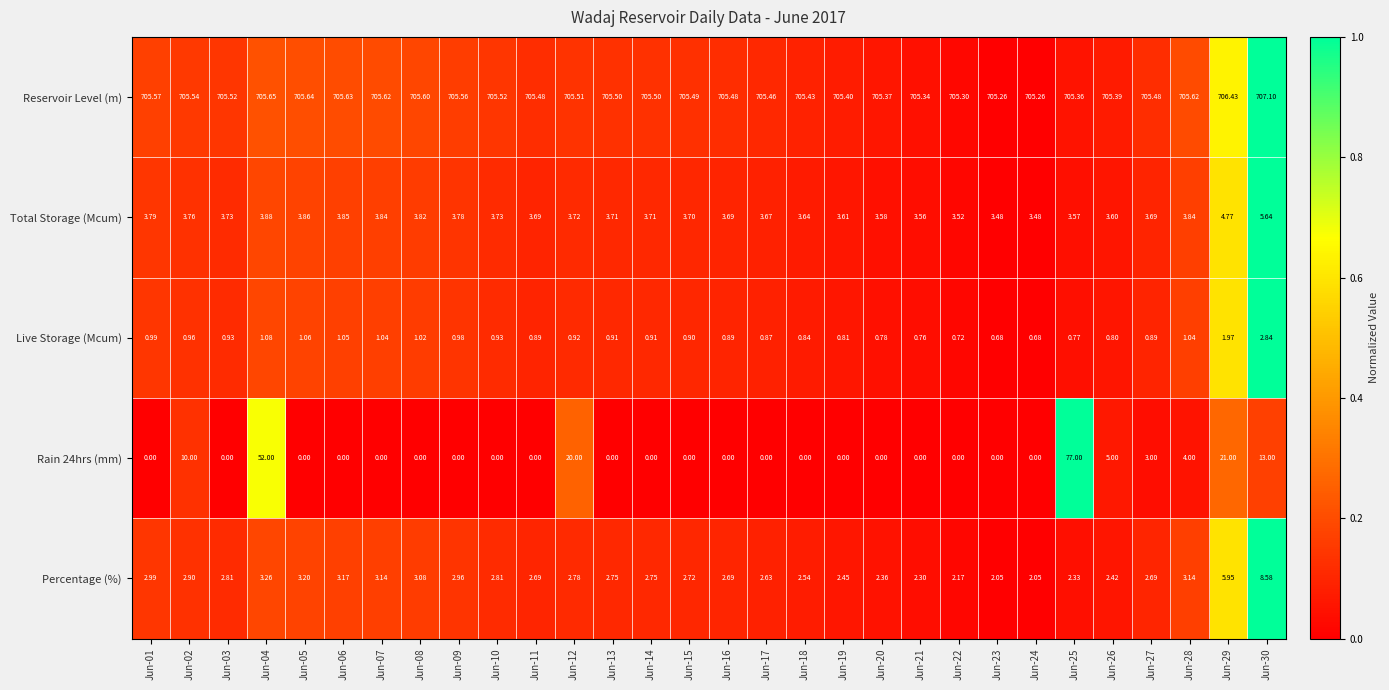

How many data points does each series have?

30